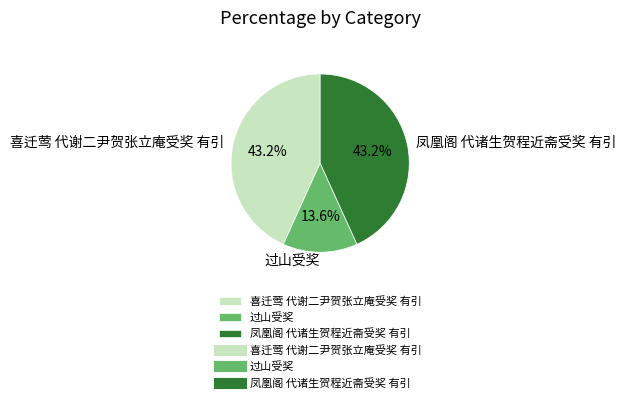

To the nearest percent, what is the combined percentage of 过山受奖 and 喜迁莺 代谢二尹贺张立庵受奖 有引?

57%